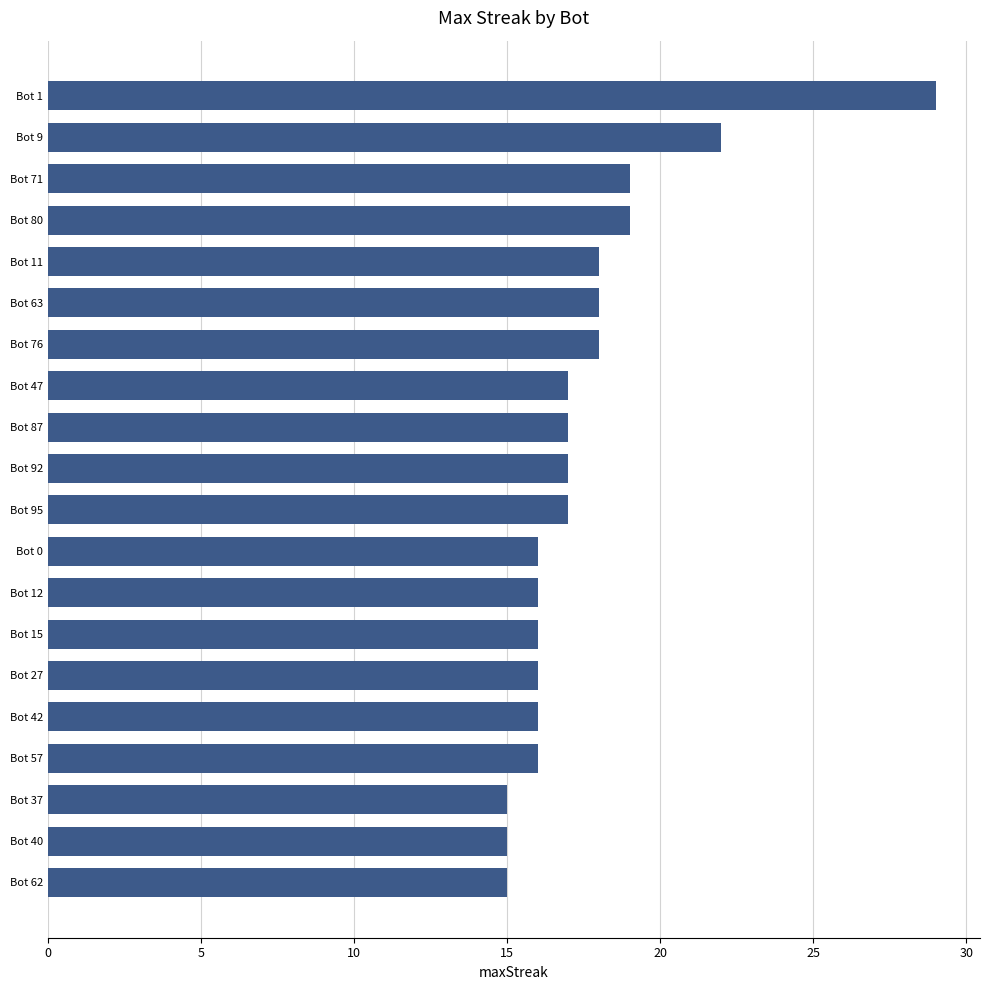

What is the difference between the maximum and minimum values?

14